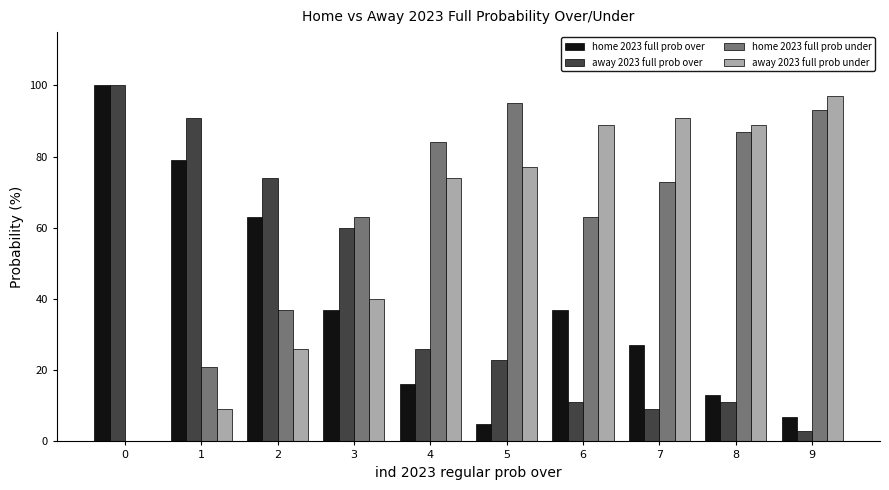

What is the sum of all away 2023 full prob over values?

408